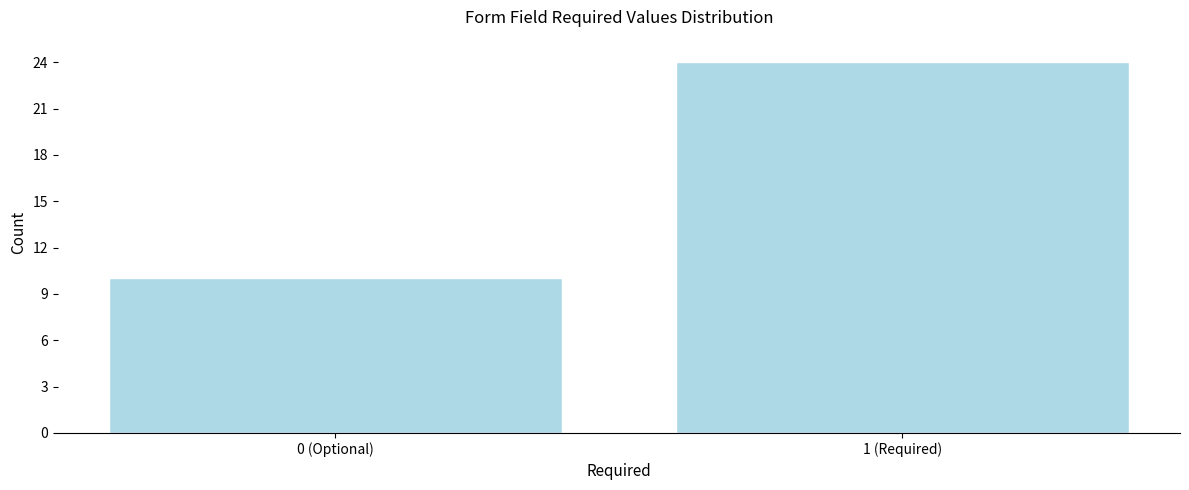

Reading left to right, extract all data points from this chart.

10	24